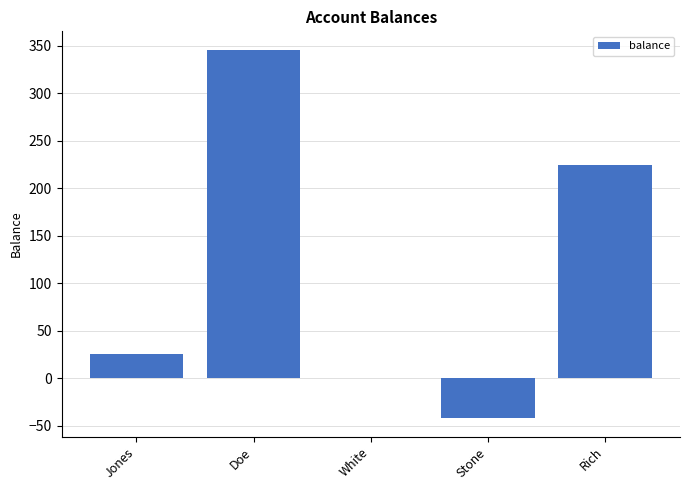

Where does the data first go above 24?

Jones